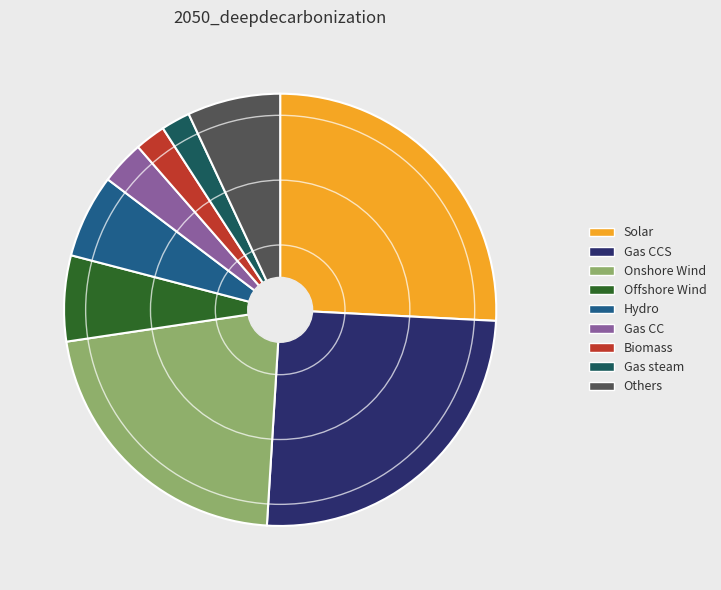

Is there a majority slice in this chart?

No